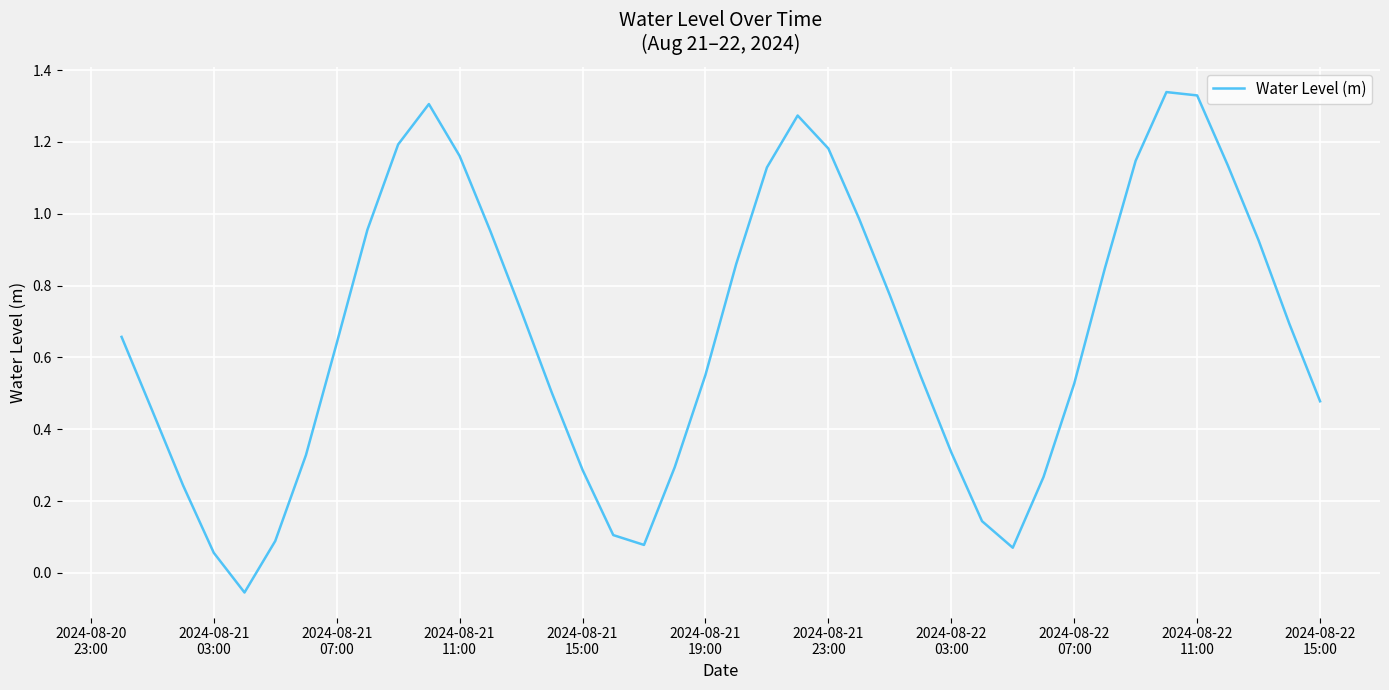

What is the difference between the maximum and minimum values?

1.4